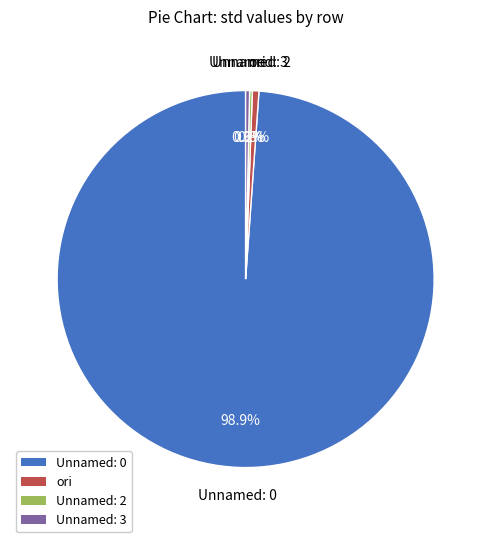

Which slice is the largest?

Unnamed: 0